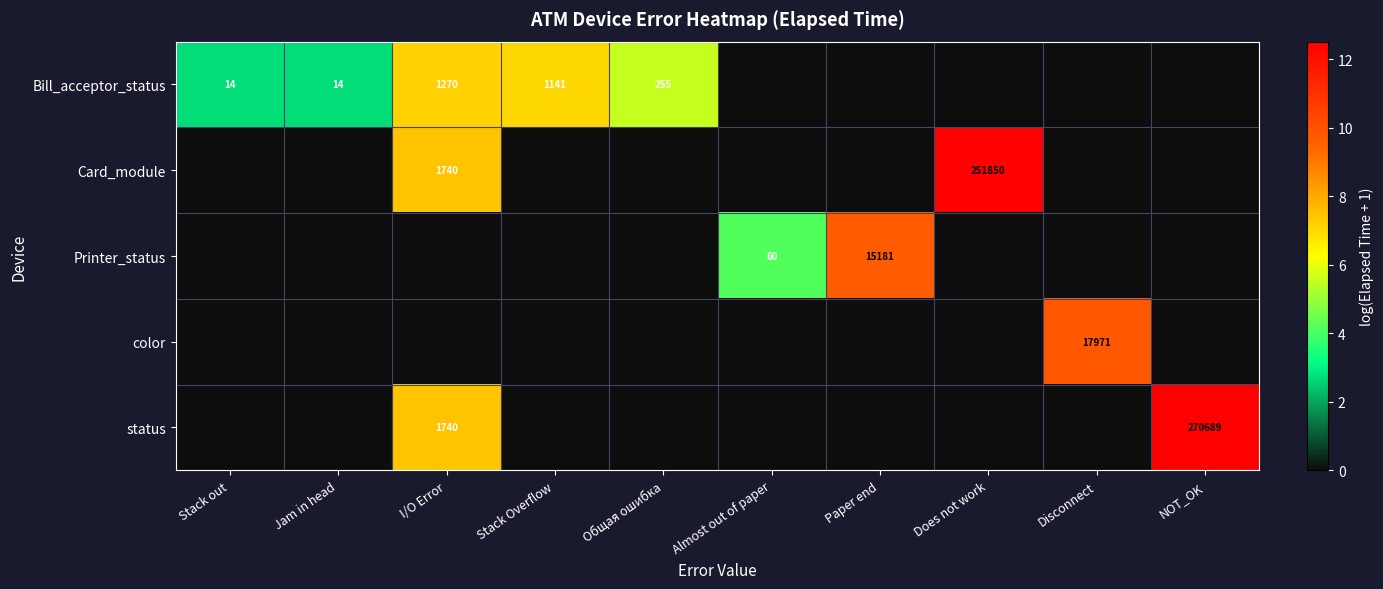

Is it true that Bill_acceptor_status equals 1141 at Stack Overflow?

True